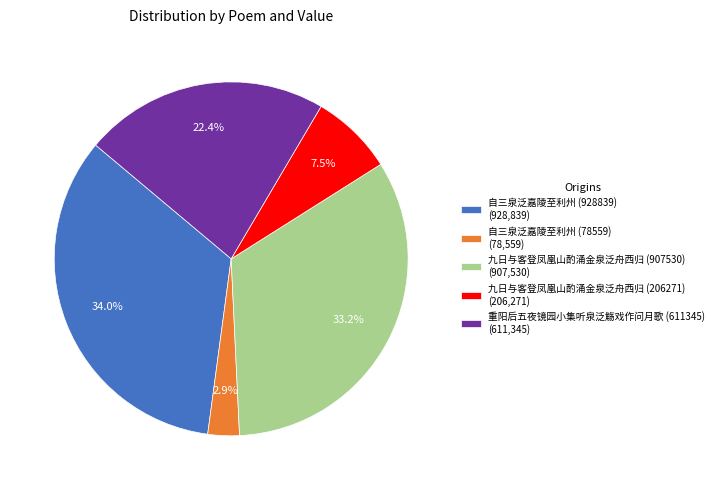

Rank the categories by value from lowest to highest.

自三泉泛嘉陵至利州 (78559), 九日与客登凤凰山酌涌金泉泛舟西归 (206271), 重阳后五夜镜园小集听泉泛觞戏作问月歌 (611345), 九日与客登凤凰山酌涌金泉泛舟西归 (907530), 自三泉泛嘉陵至利州 (928839)